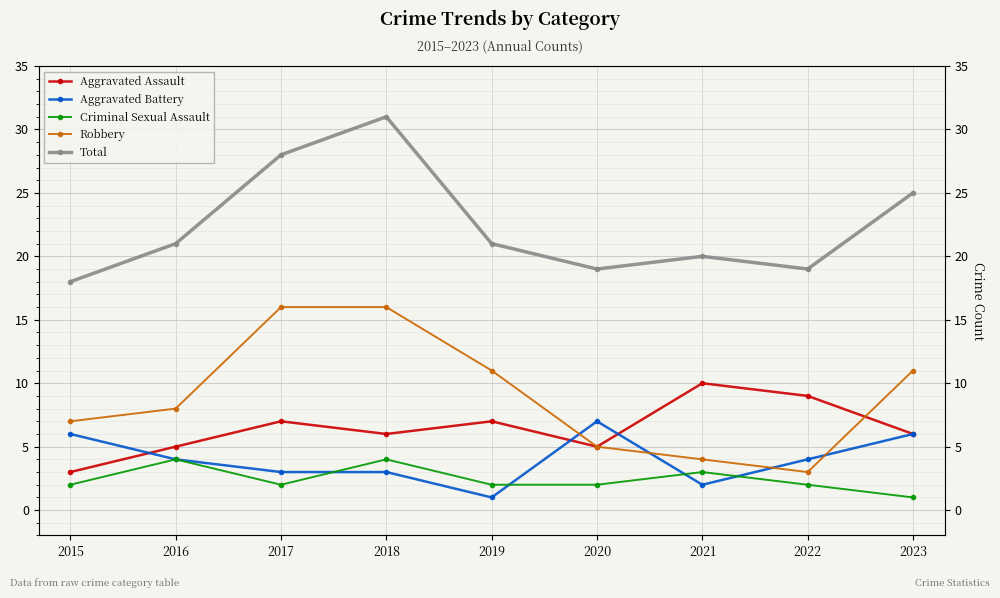

True or false: Total and Criminal Sexual Assault cross at least once.

False